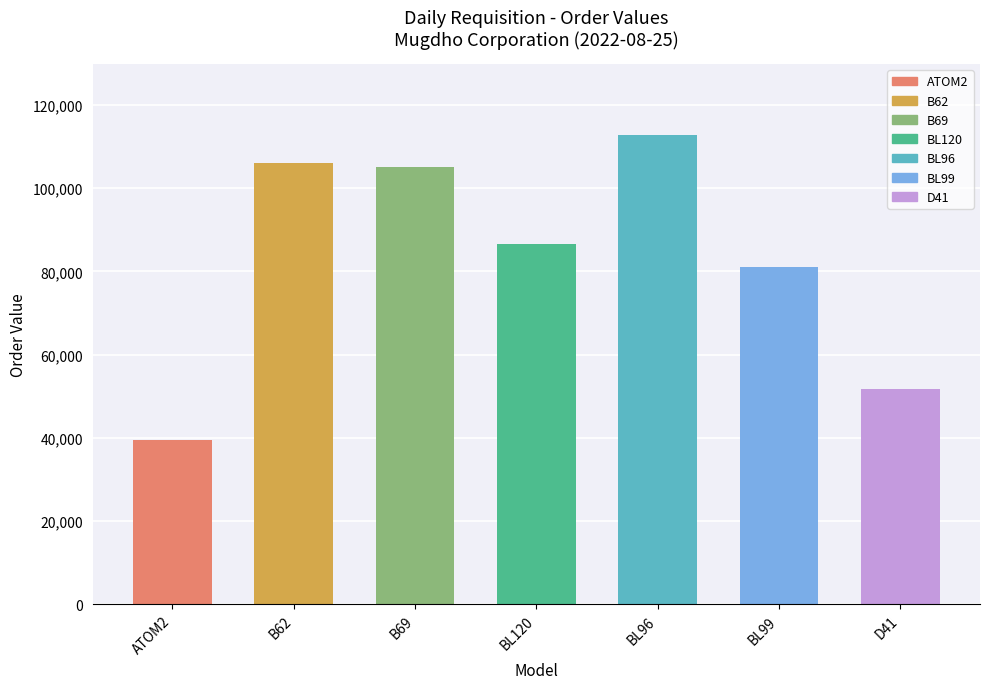

How many data points are less than 86519?

3